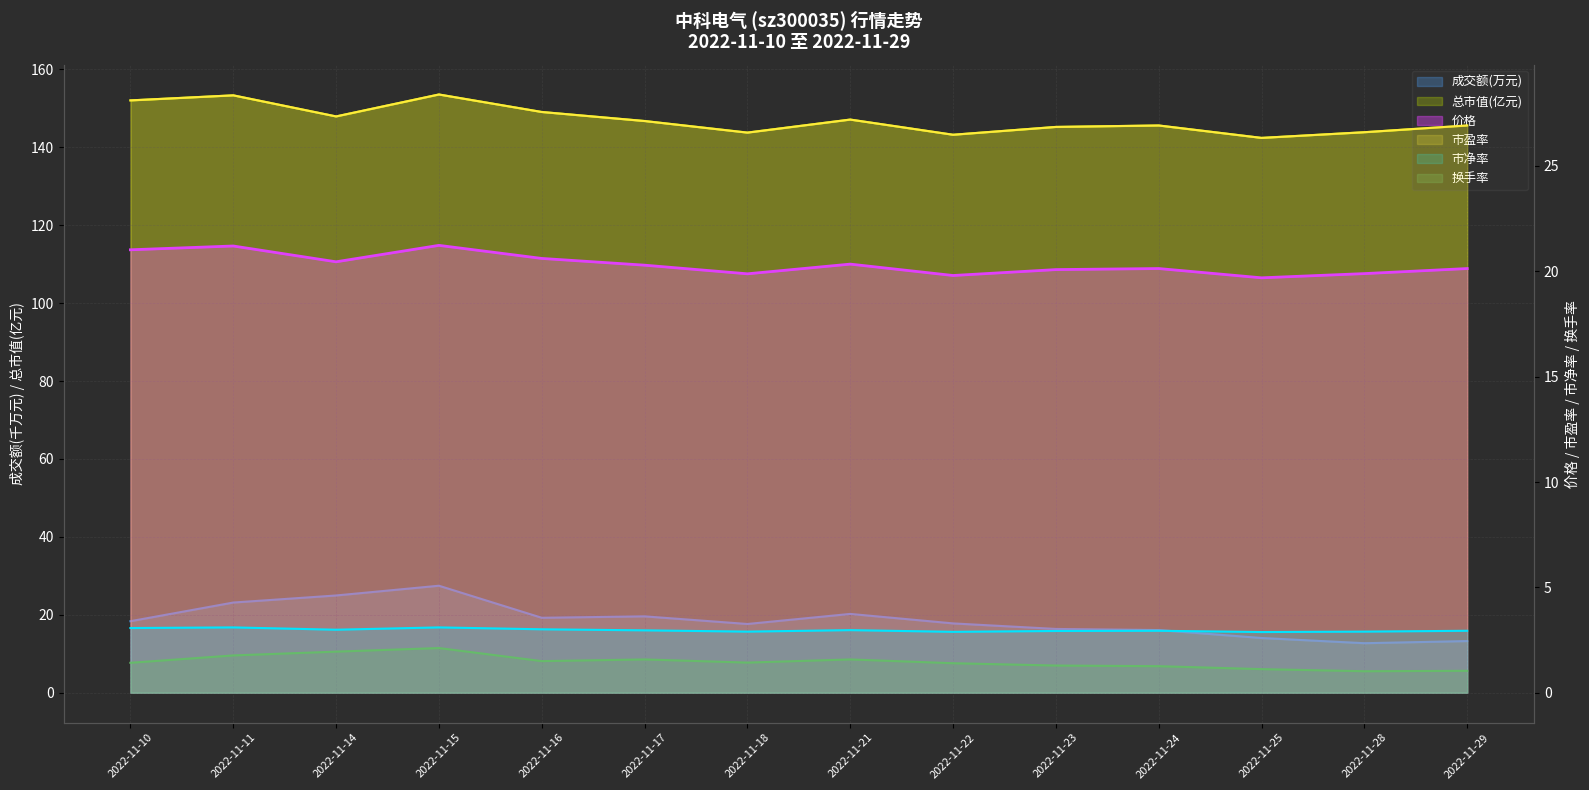

What is the approximate value of 价格 at 2022-11-22?

19.8